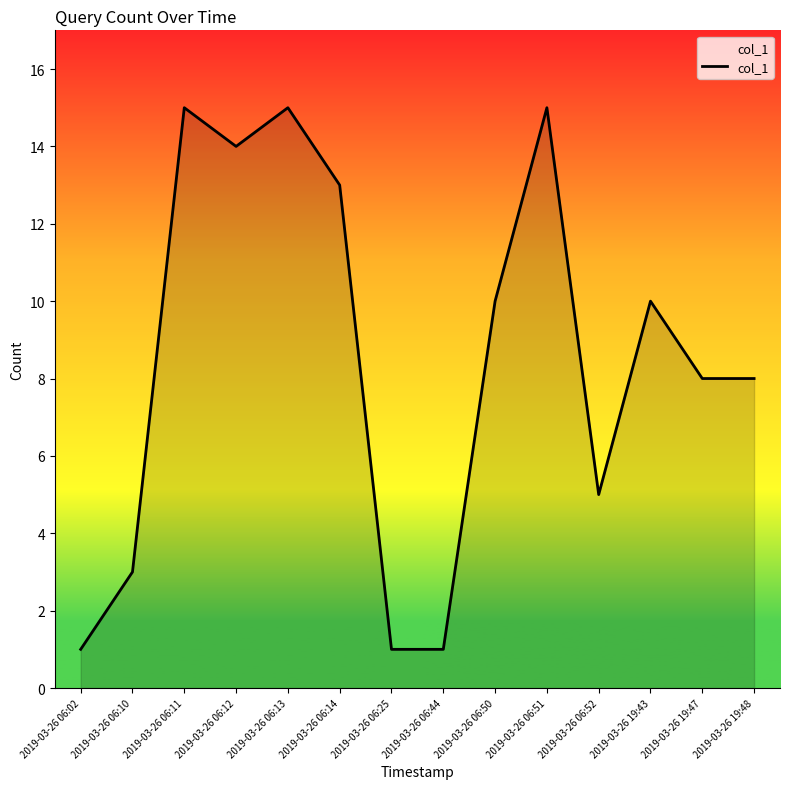

Approximately how many times larger is the value at 2019-03-26 06:13 compared to 2019-03-26 06:11?

1.0